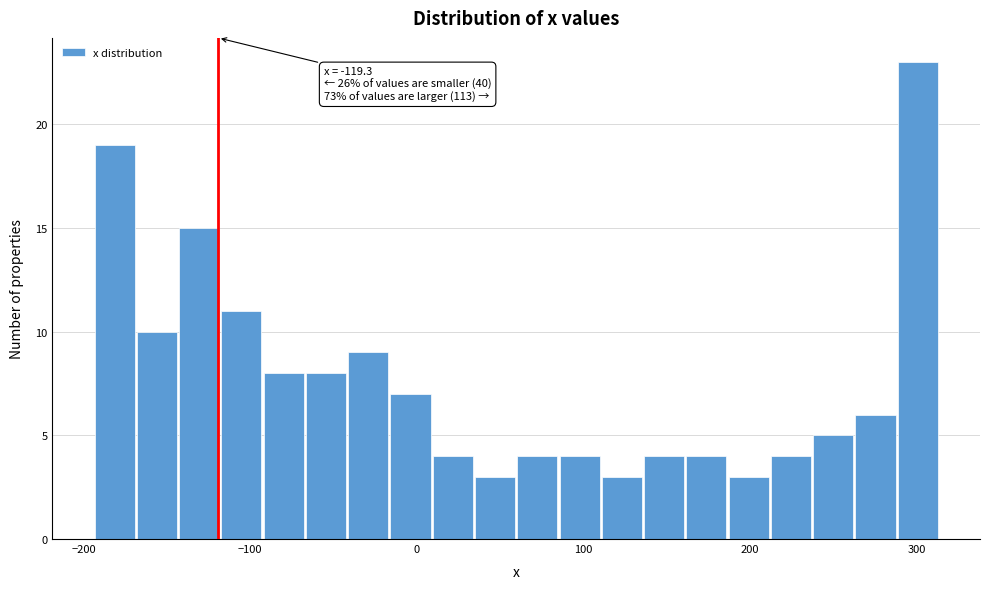

Around what value on the x-axis is the tallest bar? Give the approximate position of its centre, as read against the axis.

300